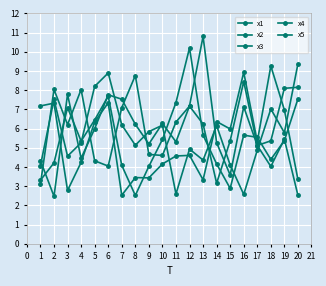

True or false: x3 has a value of 8.3 at 2.

False